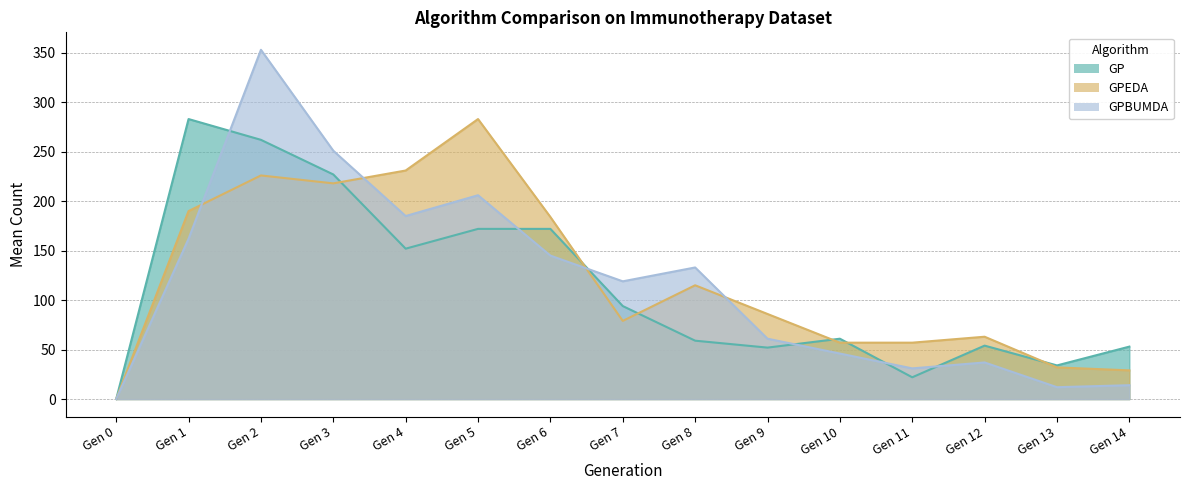

What is the sum of the GP values at Gen 9 and Gen 1?

335